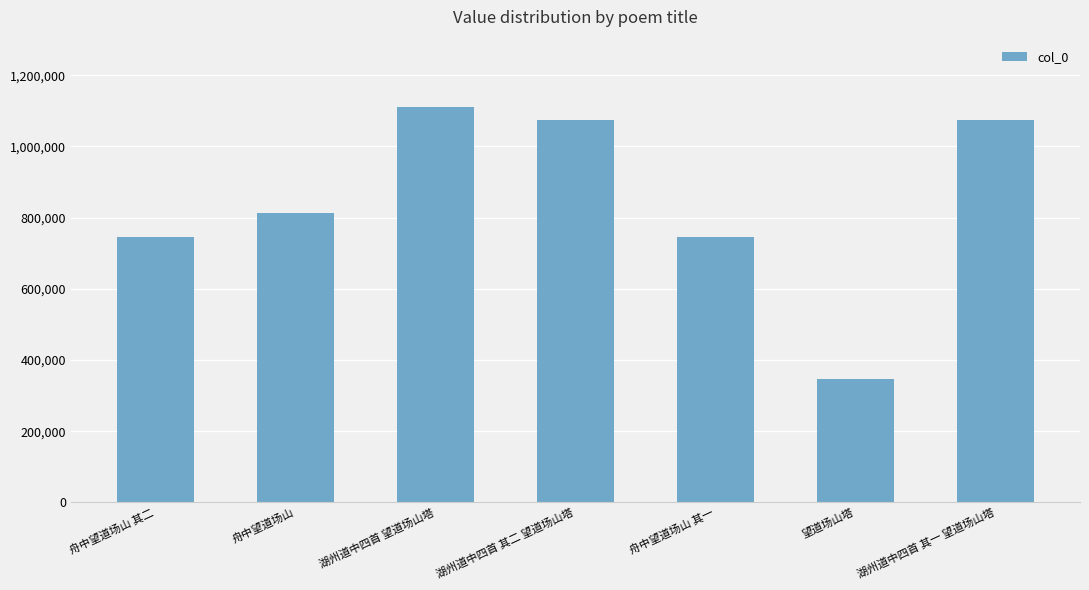

How many categories are shown in the chart?

7